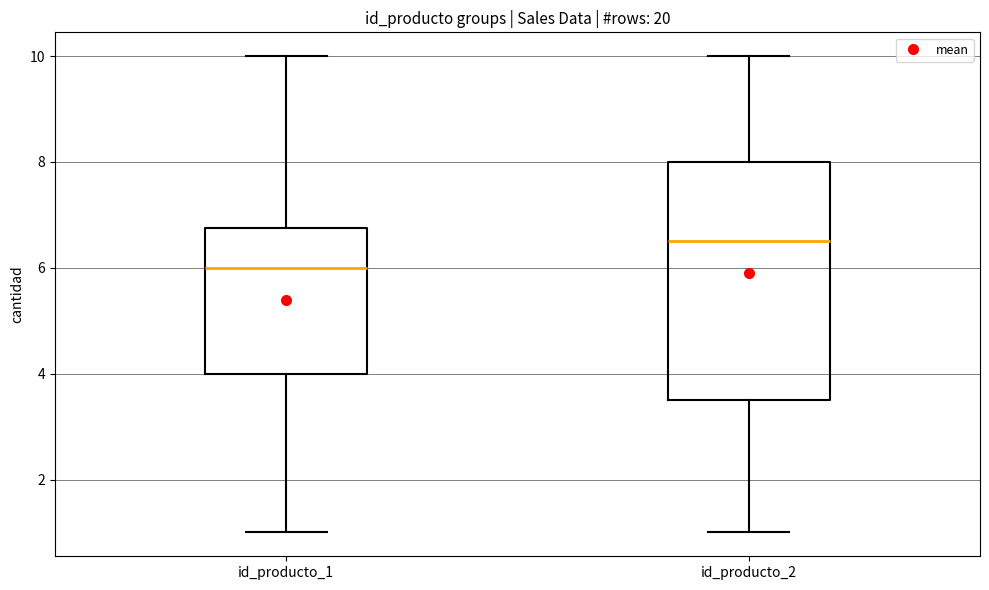

Which box is the tallest, from its lower edge to its upper edge?

id_producto_2